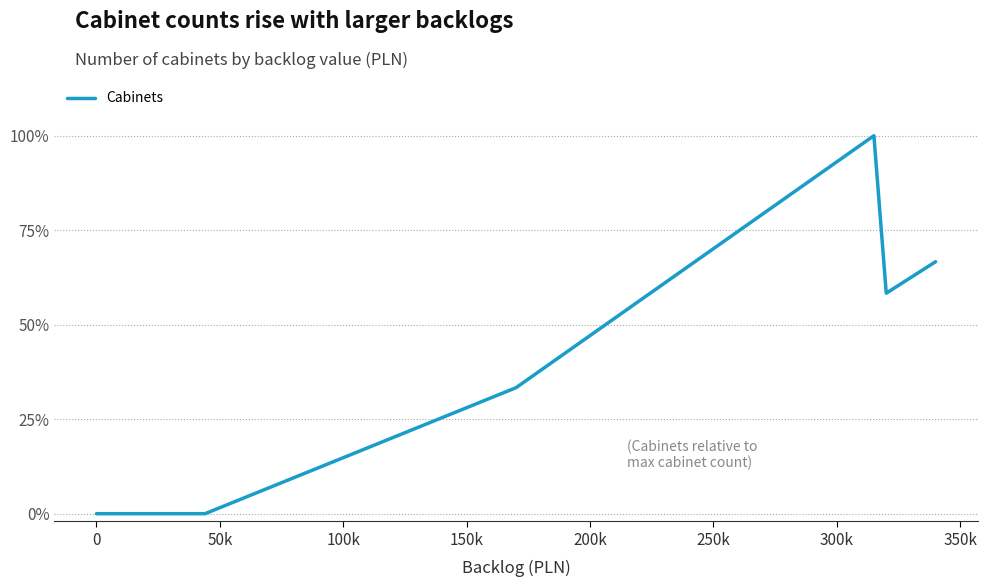

Is this an area chart (filled region under the line)?

No